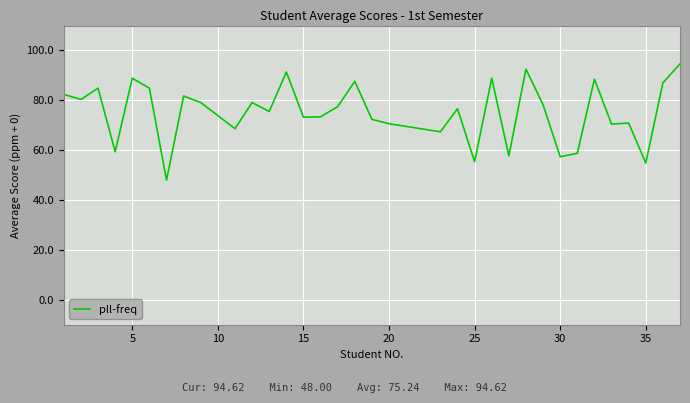

What is the maximum value shown in the chart?

94.6